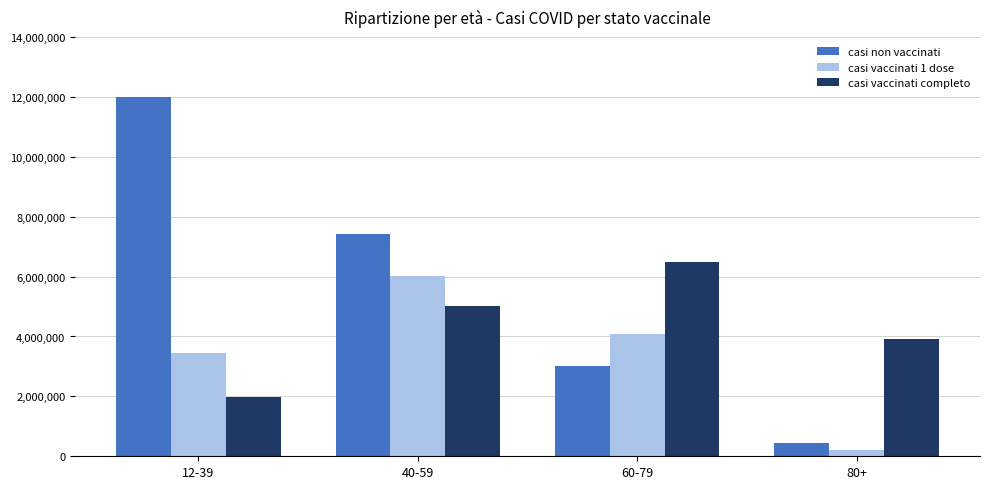

Which series changed the most between 60-79 and 80+?

casi vaccinati 1 dose